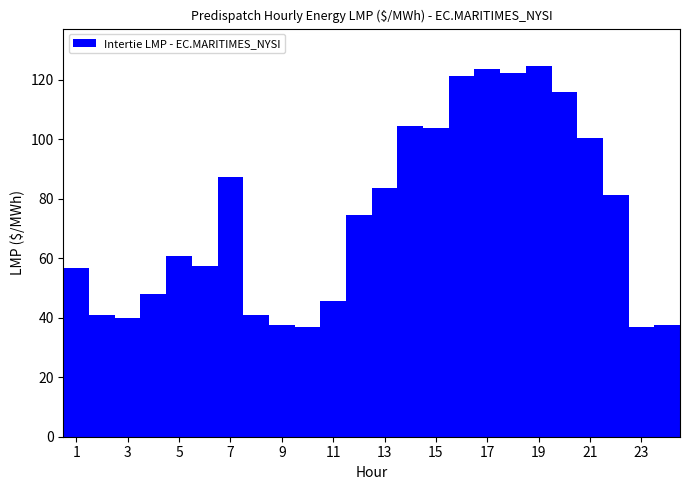

How many bars are there in total?

24